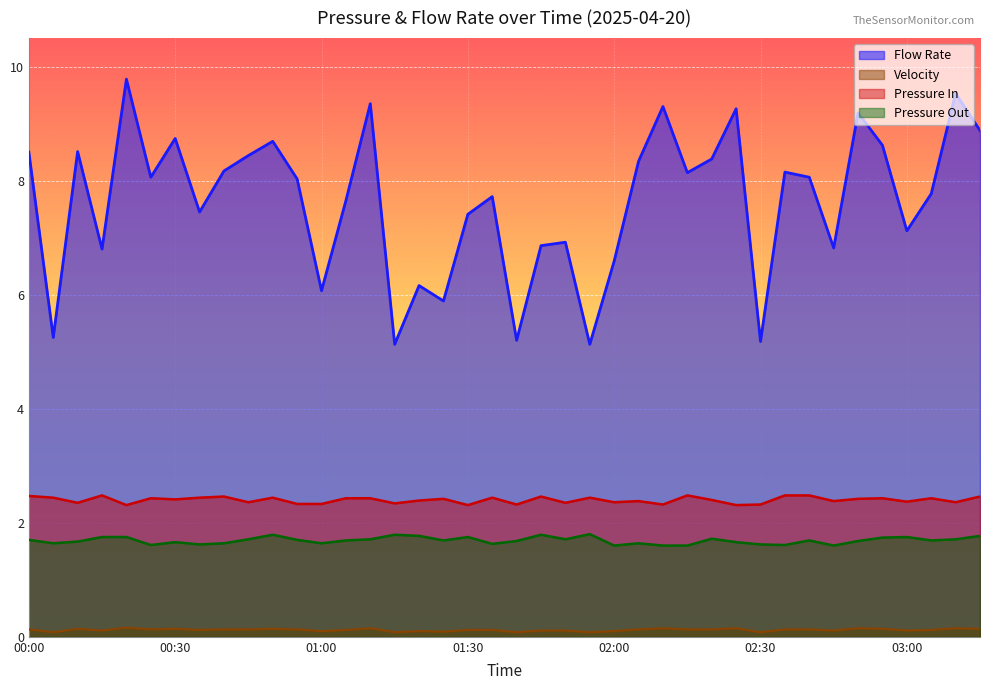

At 02:00, list the series in order from largest to smallest.

Flow Rate, Pressure In, Pressure Out, Velocity